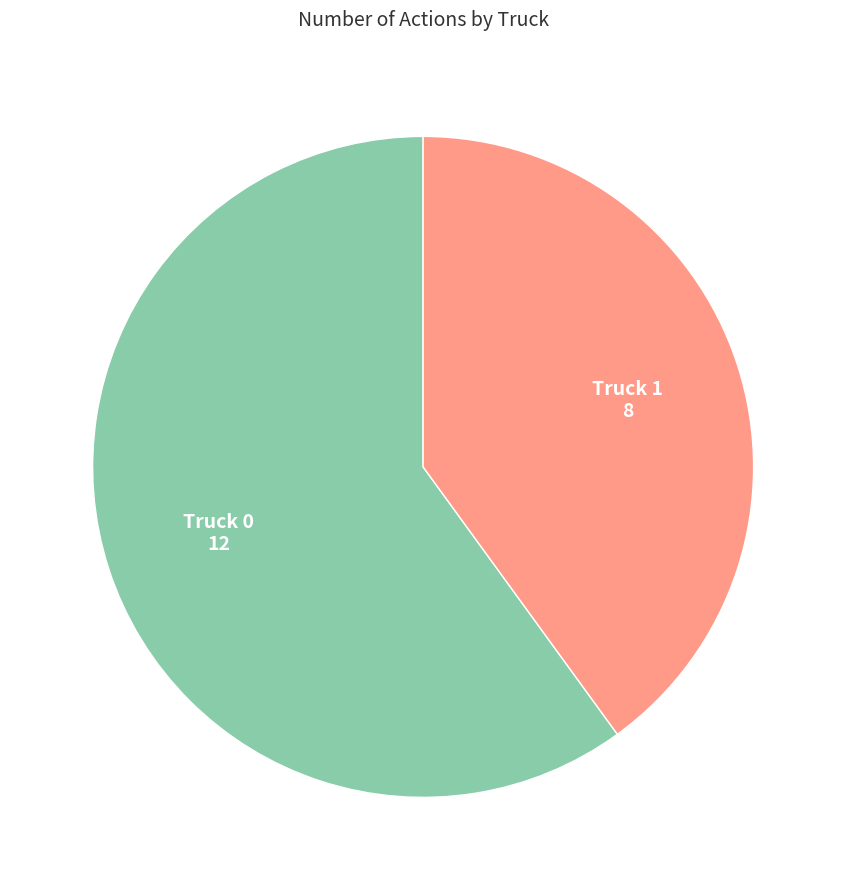

How many slices are in this pie chart?

2